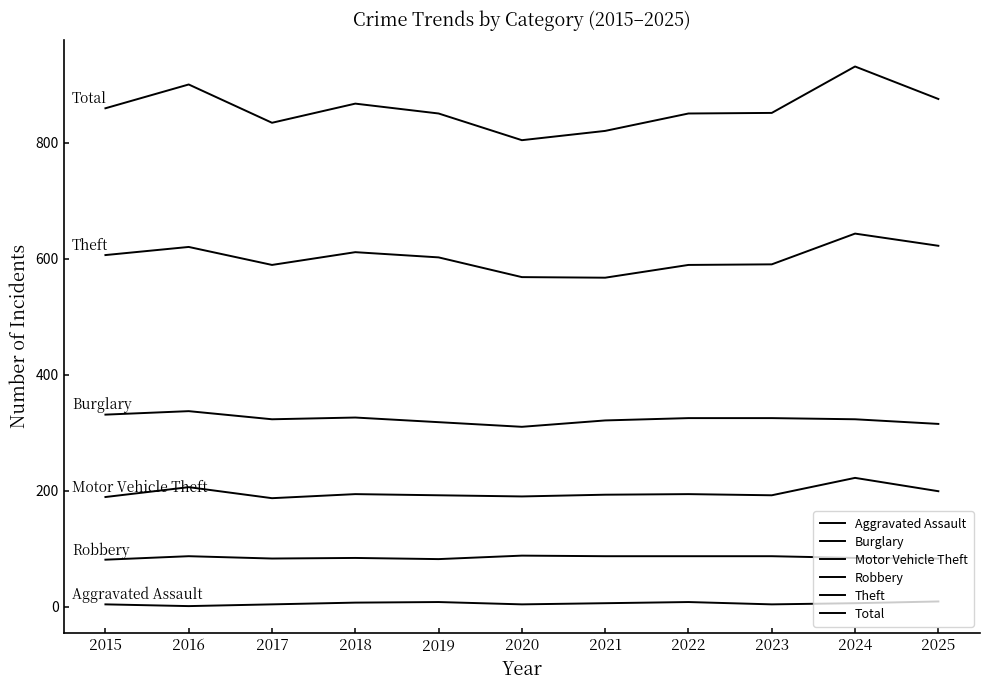

What is the sum of all Robbery values?

933